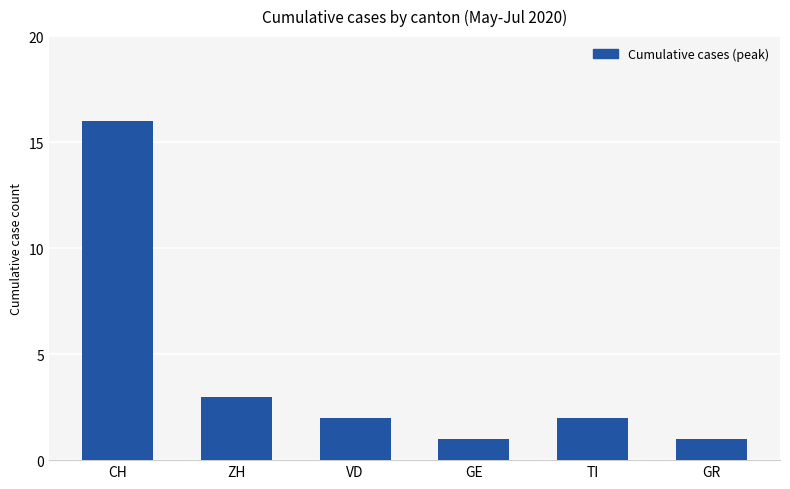

What is the difference between the maximum and second lowest values?

15